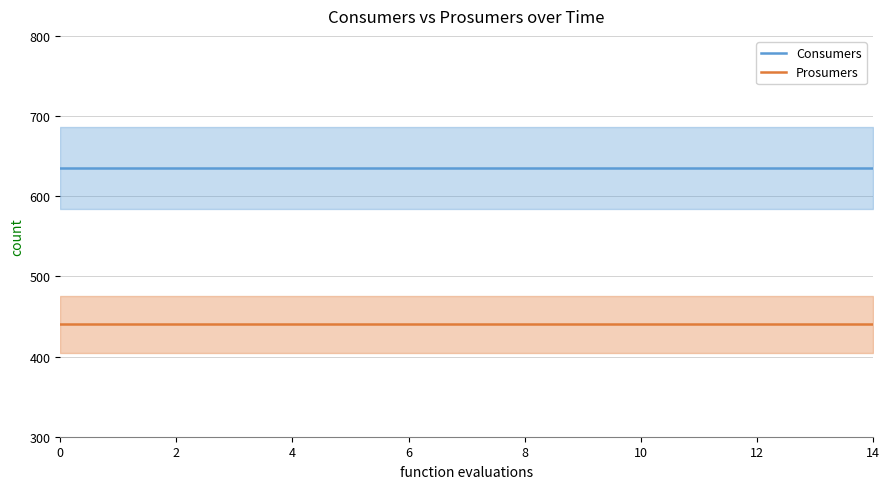

What value does the Prosumers series have at 2?

440